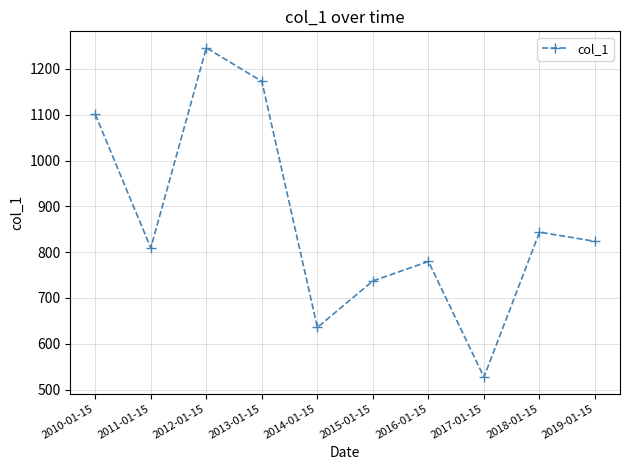

What is the average value?

867.5